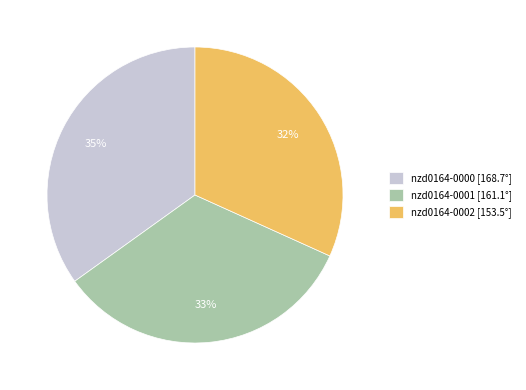

True or false: nzd0164-0001 accounts for 33% of the total.

True